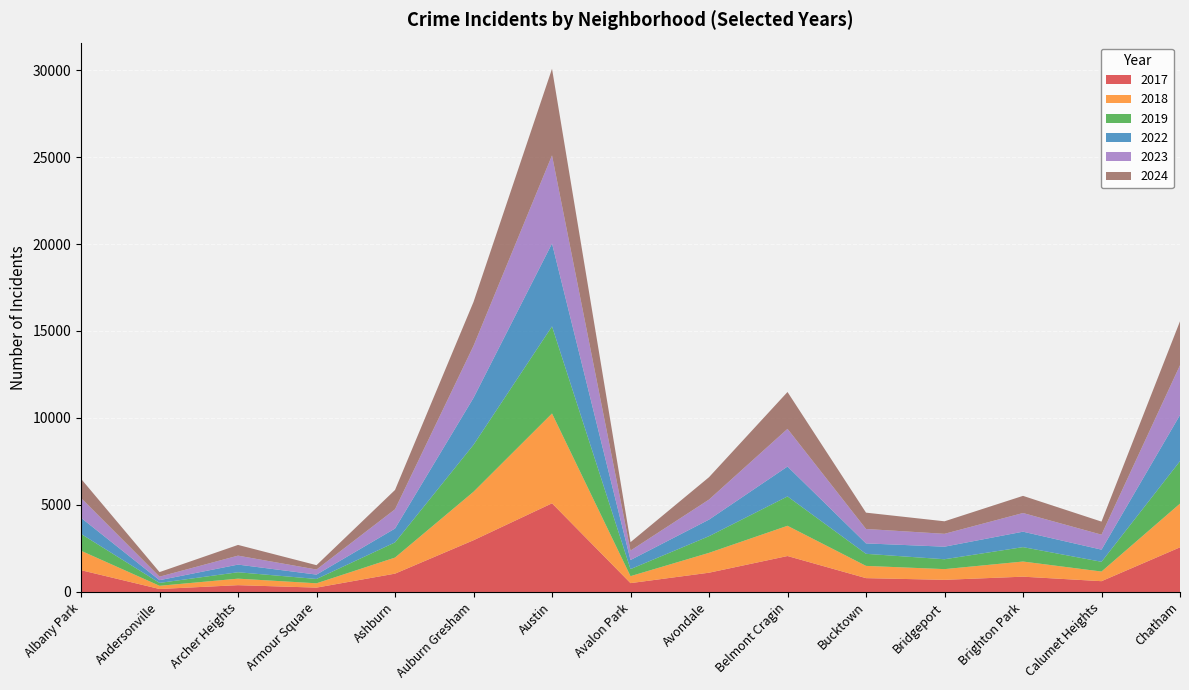

Reading left to right, list all the values displayed in this chart.

2019: Albany Park=968	Andersonville=166	Archer Heights=368	Armour Square=249	Ashburn=872	Auburn Gresham=2700	Austin=5008	Avalon Park=405	Avondale=957	Belmont Cragin=1687	Bucktown=694	Bridgeport=568	Brighton Park=828	Calumet Heights=561	Chatham=2441
2022: Albany Park=926	Andersonville=157	Archer Heights=440	Armour Square=251	Ashburn=797	Auburn Gresham=2698	Austin=4763	Avalon Park=522	Avondale=953	Belmont Cragin=1719	Bucktown=599	Bridgeport=722	Brighton Park=888	Calumet Heights=698	Chatham=2650
2023: Albany Park=1138	Andersonville=201	Archer Heights=515	Armour Square=291	Ashburn=1106	Auburn Gresham=2988	Austin=5064	Avalon Park=542	Avondale=1152	Belmont Cragin=2165	Bucktown=829	Bridgeport=739	Brighton Park=1073	Calumet Heights=860	Chatham=2862
2024: Albany Park=1104	Andersonville=263	Archer Heights=616	Armour Square=251	Ashburn=1111	Auburn Gresham=2524	Austin=4978	Avalon Park=484	Avondale=1286	Belmont Cragin=2119	Bucktown=938	Bridgeport=720	Brighton Park=986	Calumet Heights=751	Chatham=2526
2017: Albany Park=1252	Andersonville=171	Archer Heights=391	Armour Square=250	Ashburn=1053	Auburn Gresham=2973	Austin=5096	Avalon Park=508	Avondale=1107	Belmont Cragin=2066	Bucktown=795	Bridgeport=697	Brighton Park=879	Calumet Heights=620	Chatham=2566
2018: Albany Park=1117	Andersonville=184	Archer Heights=374	Armour Square=248	Ashburn=924	Auburn Gresham=2787	Austin=5163	Avalon Park=401	Avondale=1142	Belmont Cragin=1738	Bucktown=704	Bridgeport=616	Brighton Park=870	Calumet Heights=554	Chatham=2513